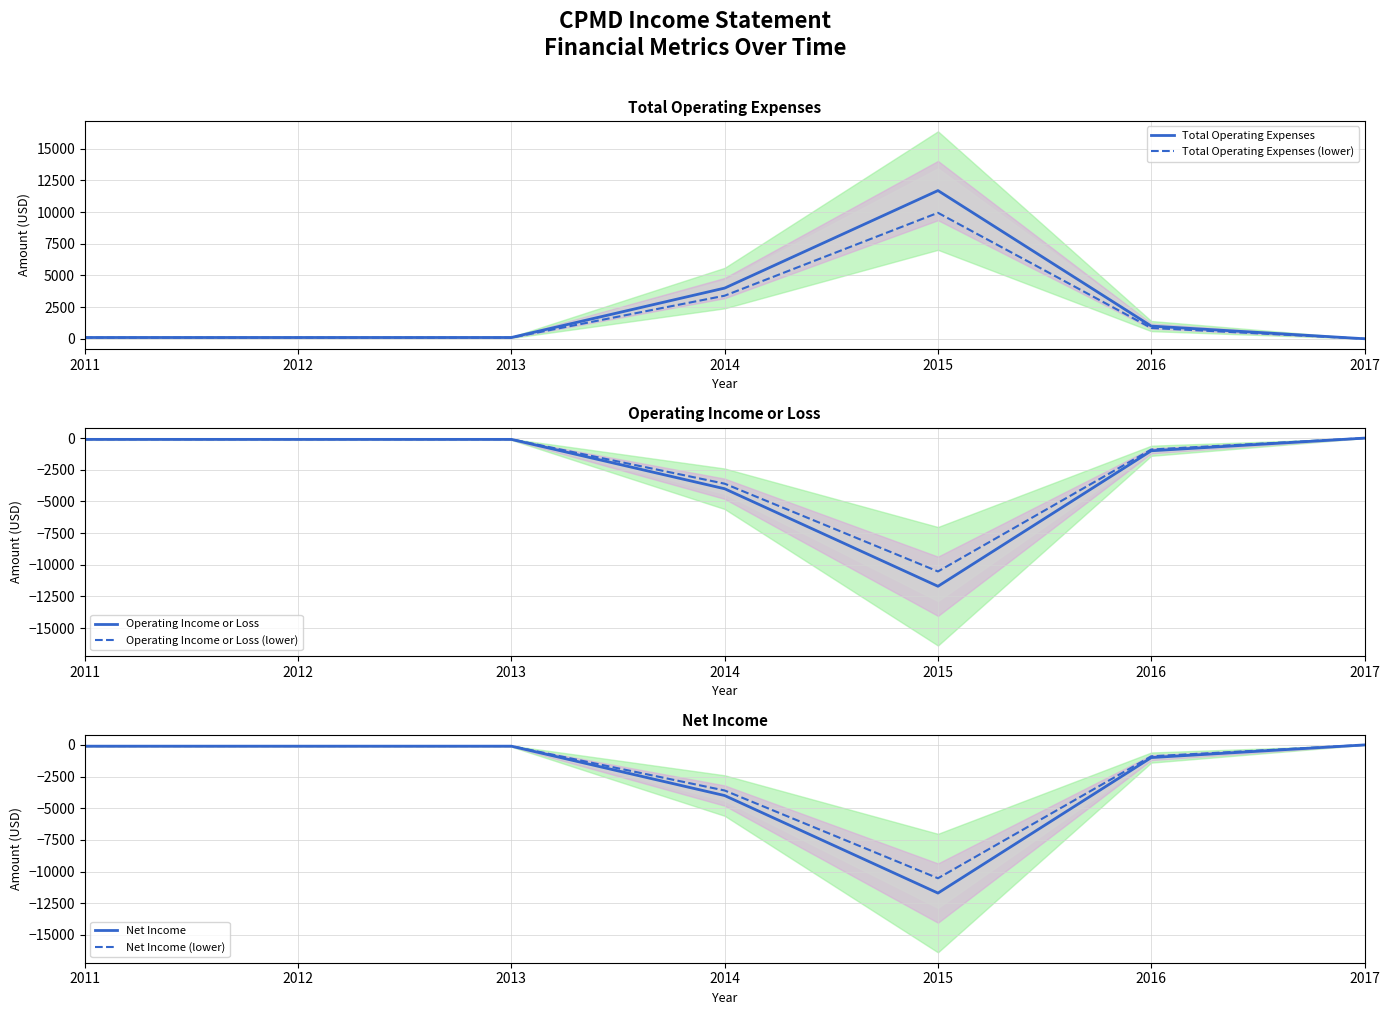

Rank the series by their maximum value, from lowest to highest.

Operating Income or Loss, Operating Income or Loss (lower), Net Income, Net Income (lower), Total Operating Expenses (lower), Total Operating Expenses